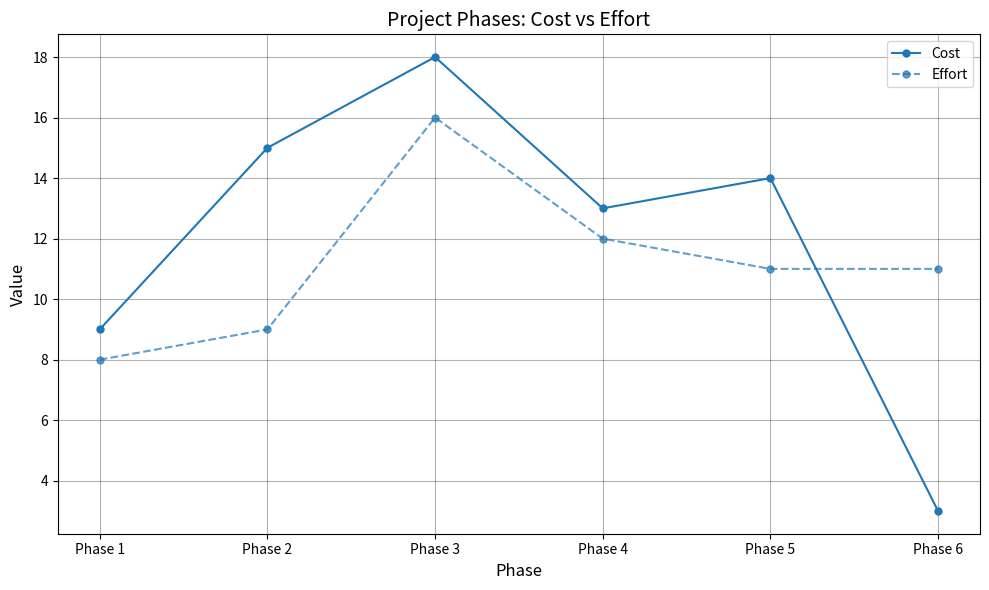

What are all the series names shown in the legend?

Cost, Effort